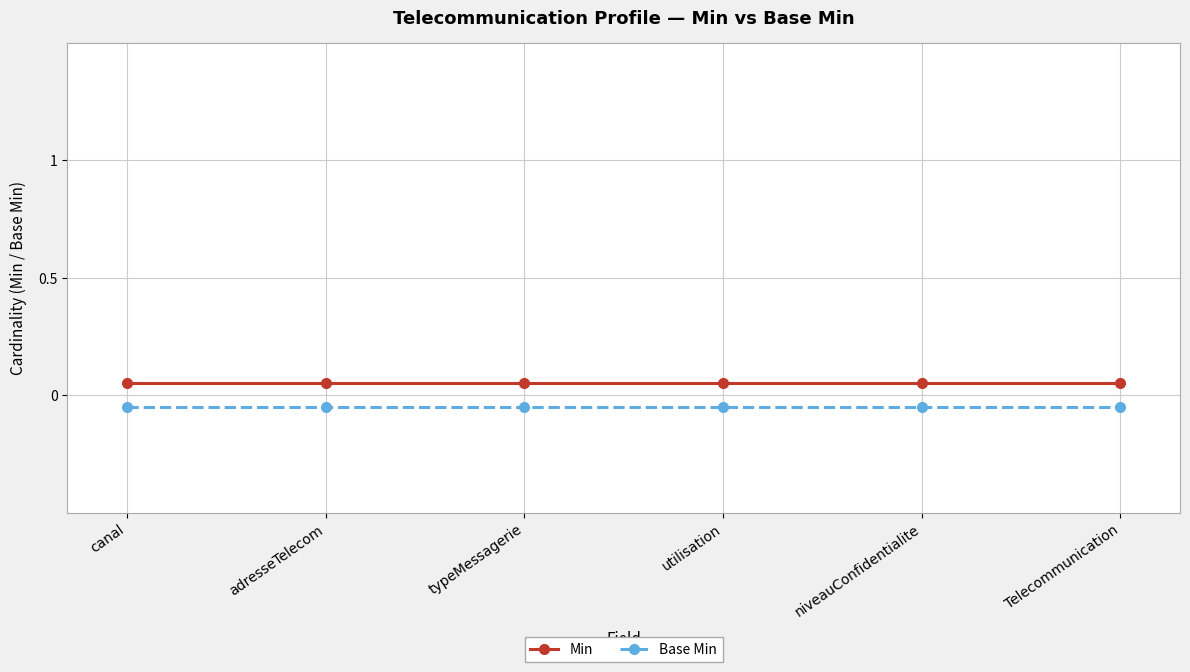

Rank the series by their average value, from highest to lowest.

Min, Base Min